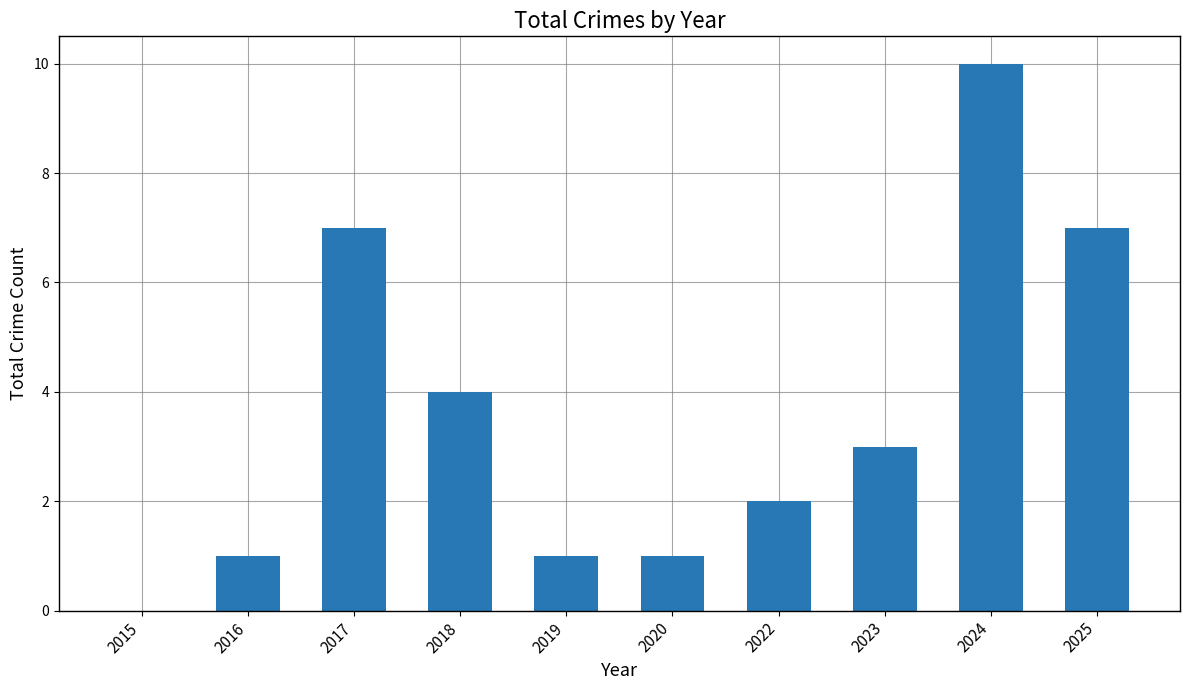

How many values are between 1 and 7?

8